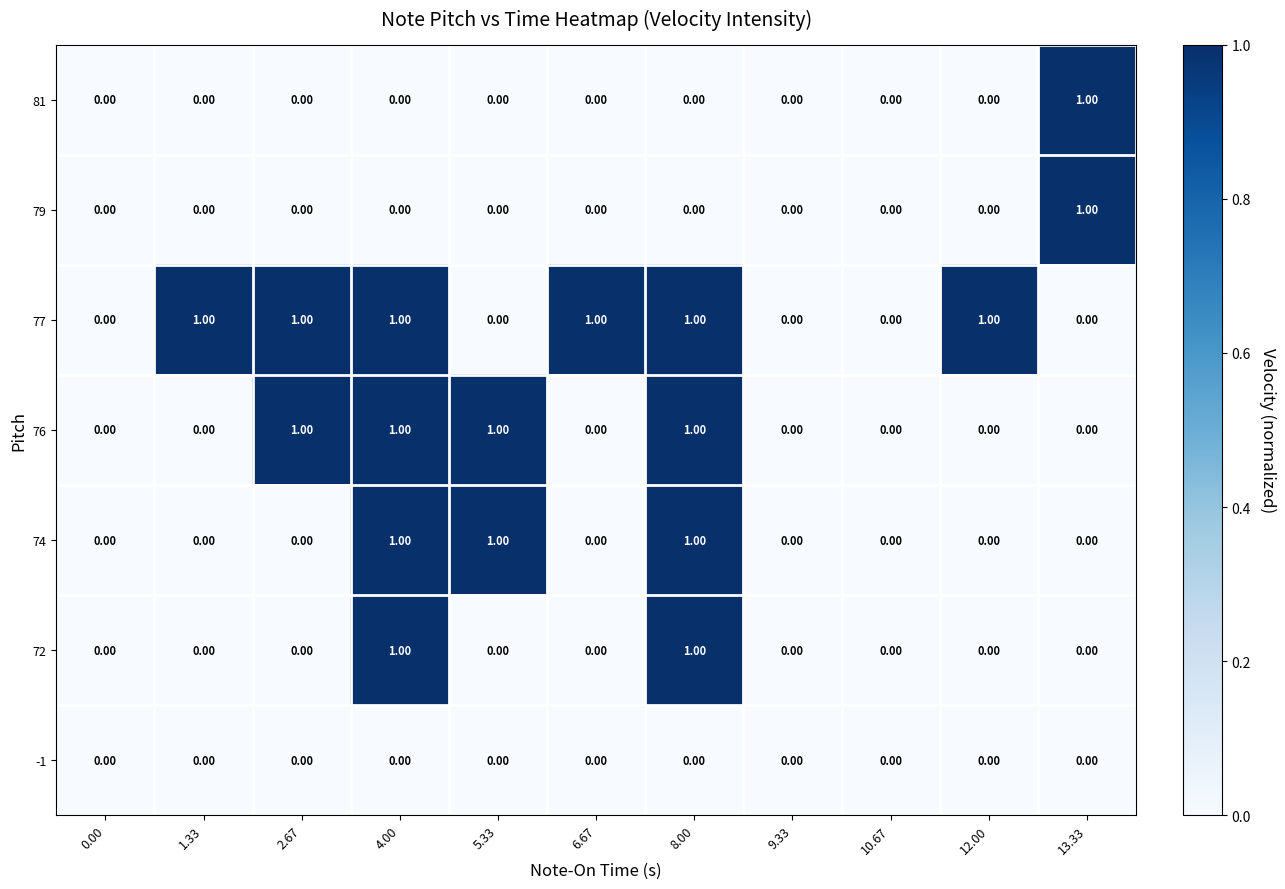

What is the sum of all 74 values?

3